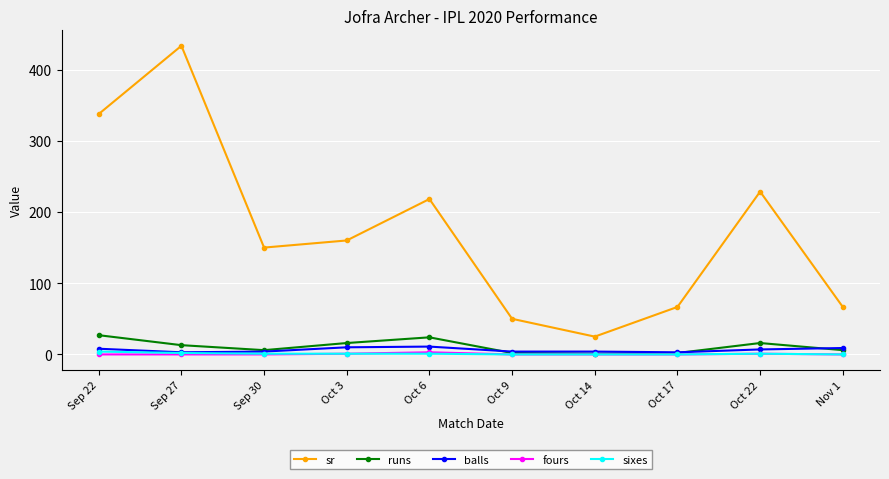

At how many categories does at least one series exceed 235?

2